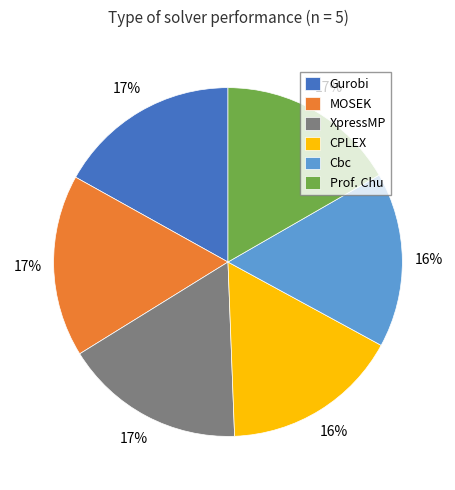

Does MOSEK represent more than half of the total?

No